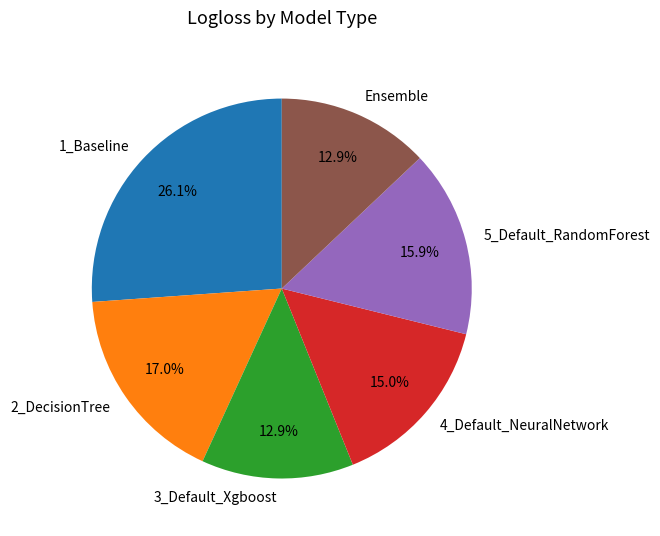

How many slices are in this pie chart?

6